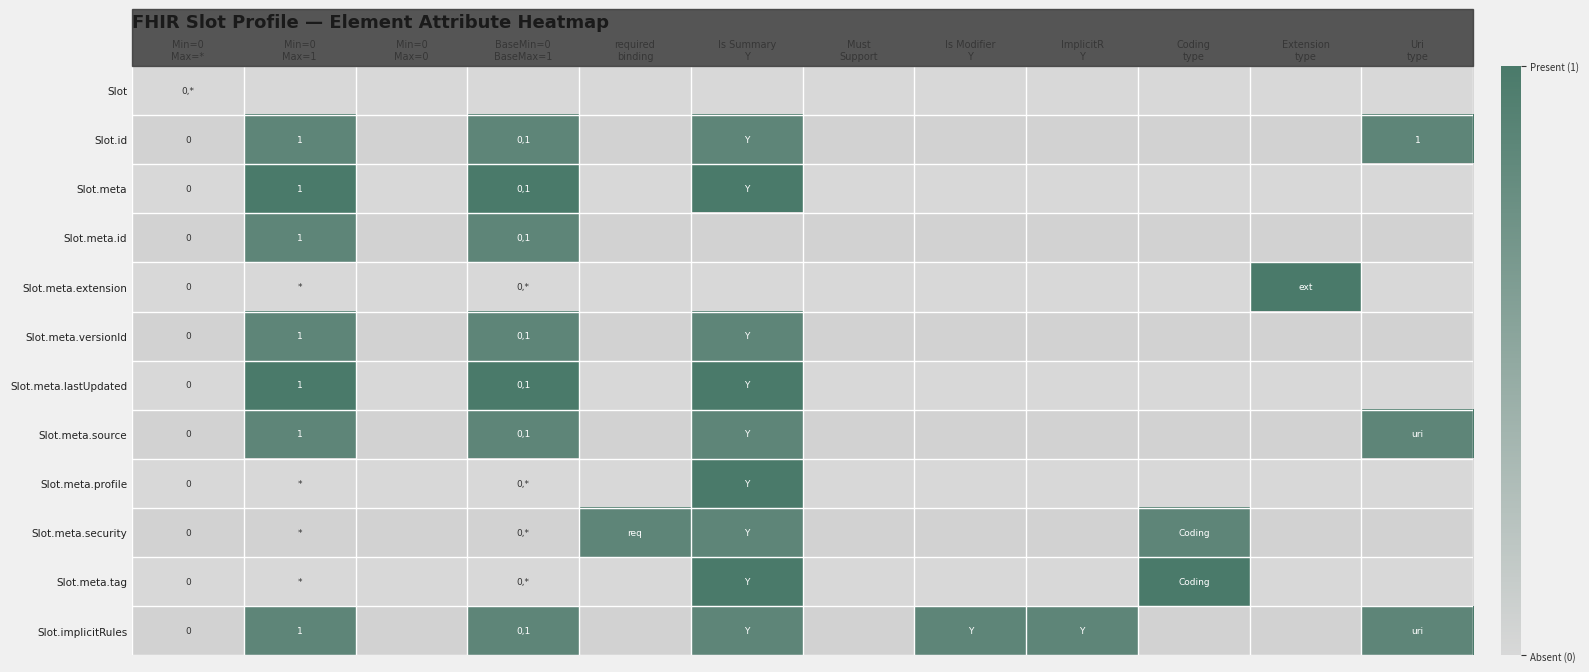

Which label corresponds to the largest value in the chart?

Min=0
Max=1